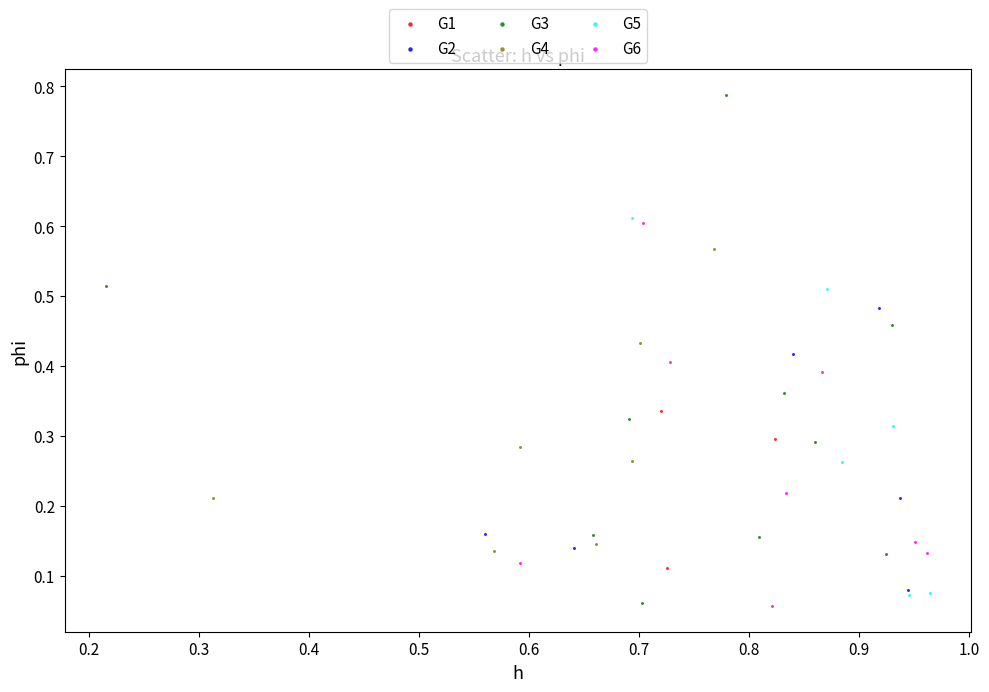

Which series reaches the maximum Y coordinate?

G3